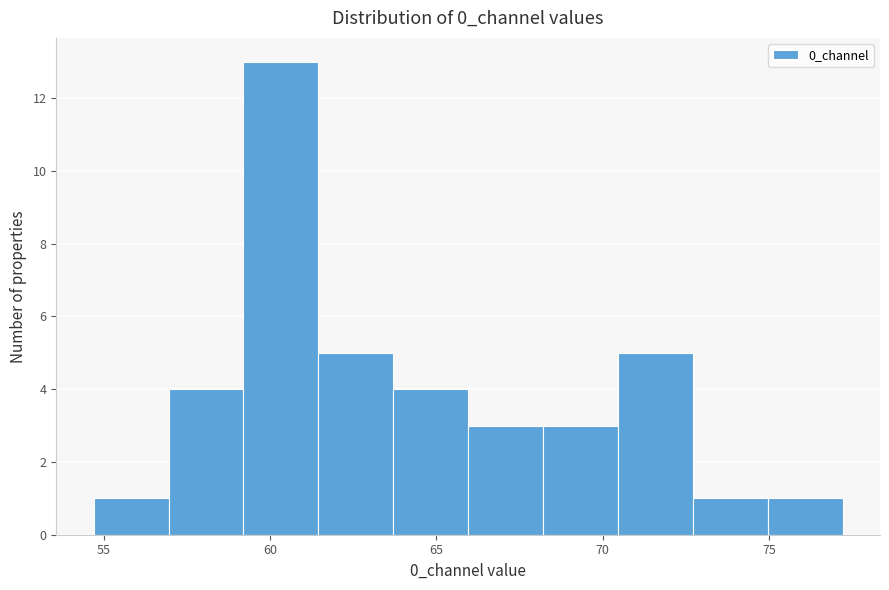

What is the height of the bar covering 54.5 to 57.0 on the x-axis? Neither the bar edges nor the heights are printed on the chart, so give them approximately, as read against the axes.

1